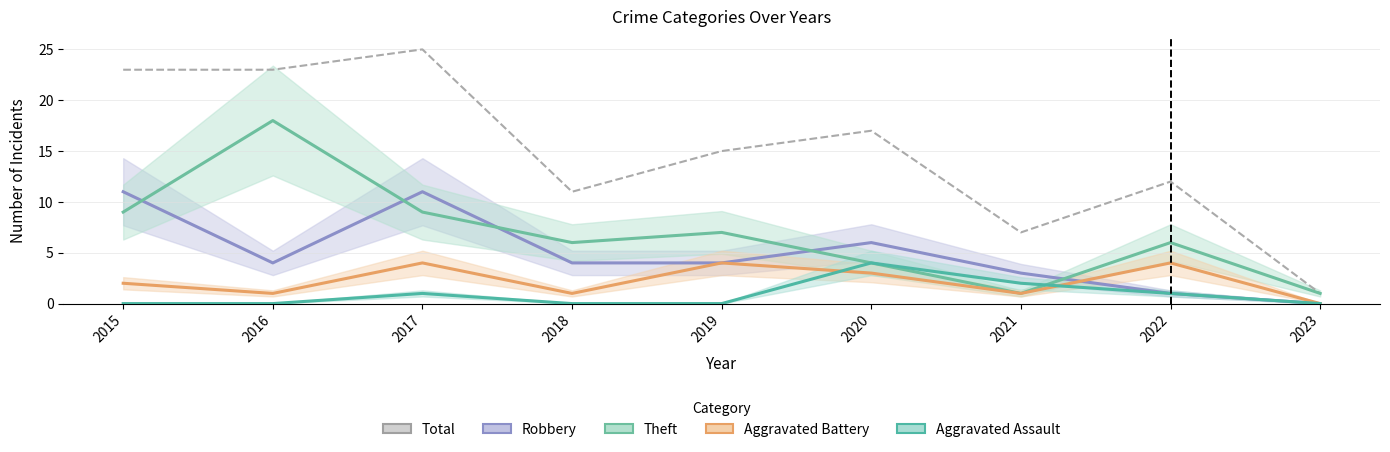

Reading right to left, extract all data points from this chart.

Total: 1	12	7	17	15	11	25	23	23
Robbery: 0	1	3	6	4	4	11	4	11
Theft: 1	6	1	4	7	6	9	18	9
Aggravated Battery: 0	4	1	3	4	1	4	1	2
Aggravated Assault: 0	1	2	4	0	0	1	0	0